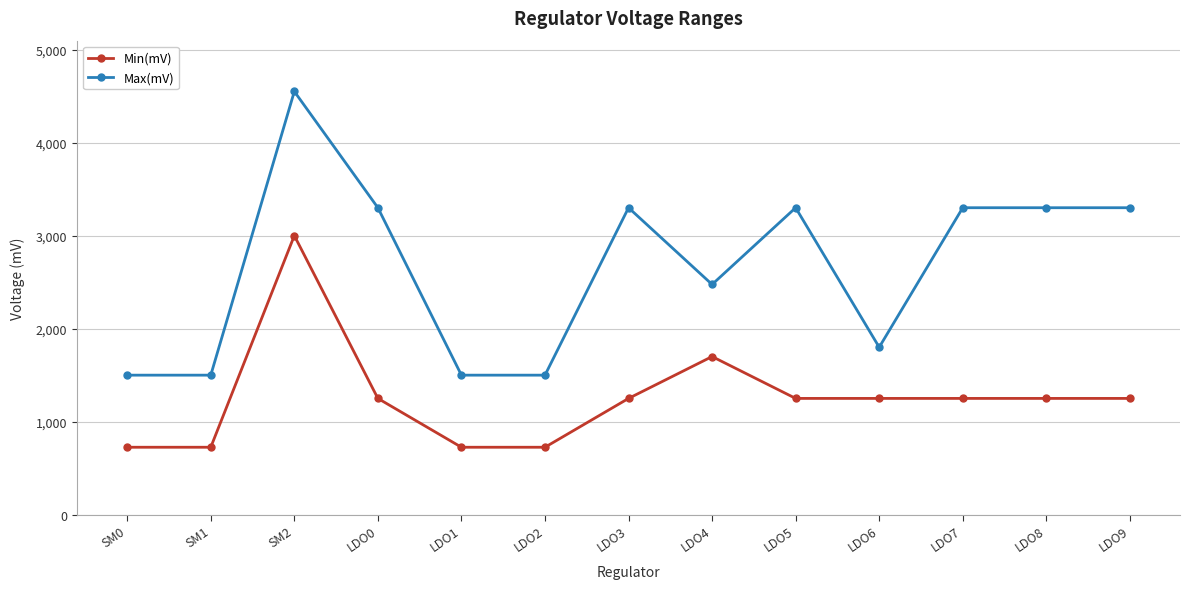

At which label is Min(mV) closest to 1862?

LDO4